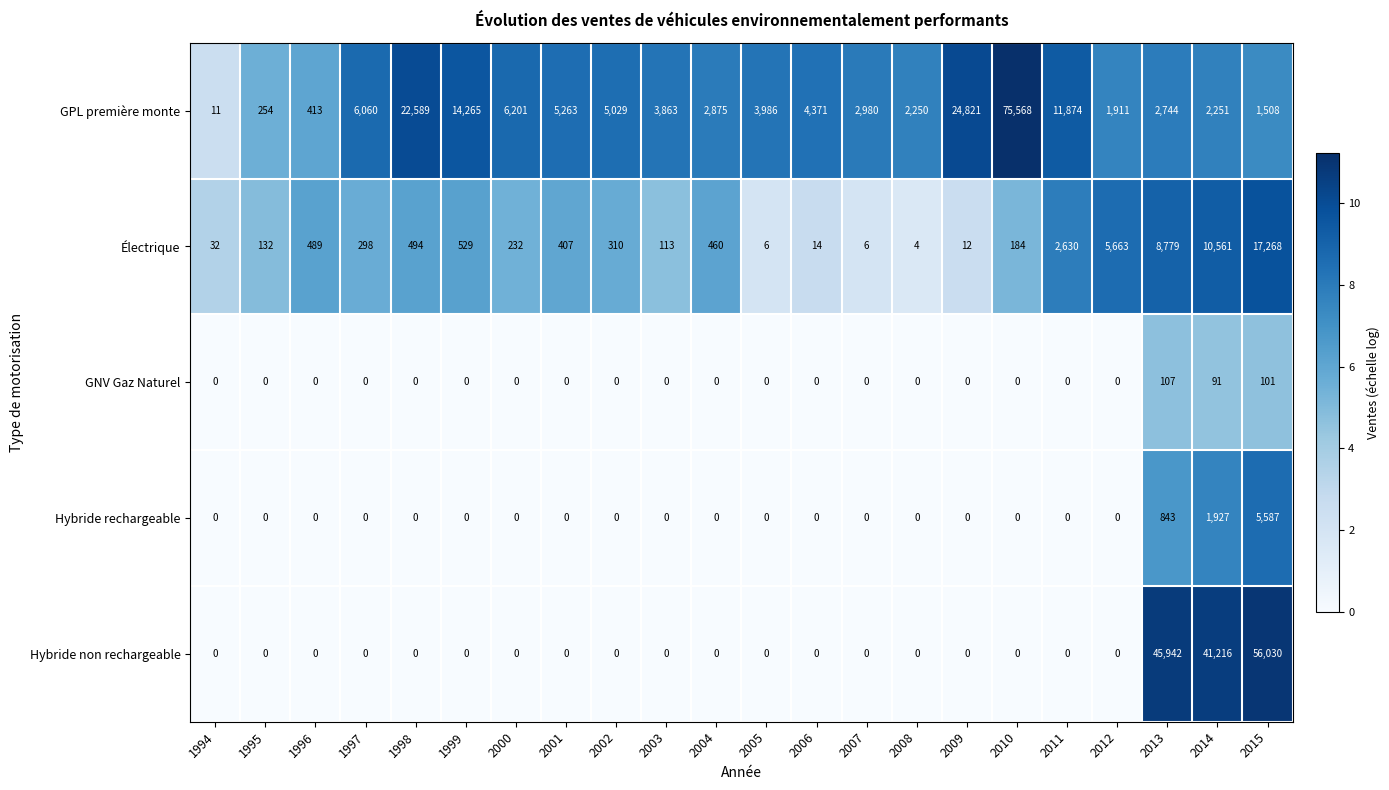

Rank the categories by GPL première monte value from lowest to highest.

1994, 1995, 1996, 2015, 2012, 2008, 2014, 2013, 2004, 2007, 2003, 2005, 2006, 2002, 2001, 1997, 2000, 2011, 1999, 1998, 2009, 2010